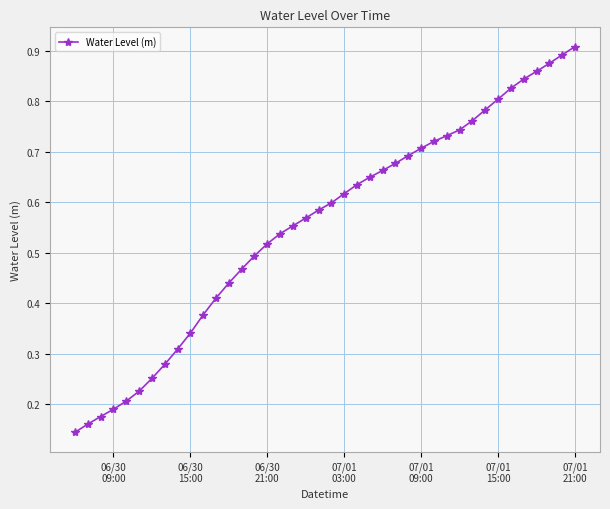

How many values are between 0 and 1?

40